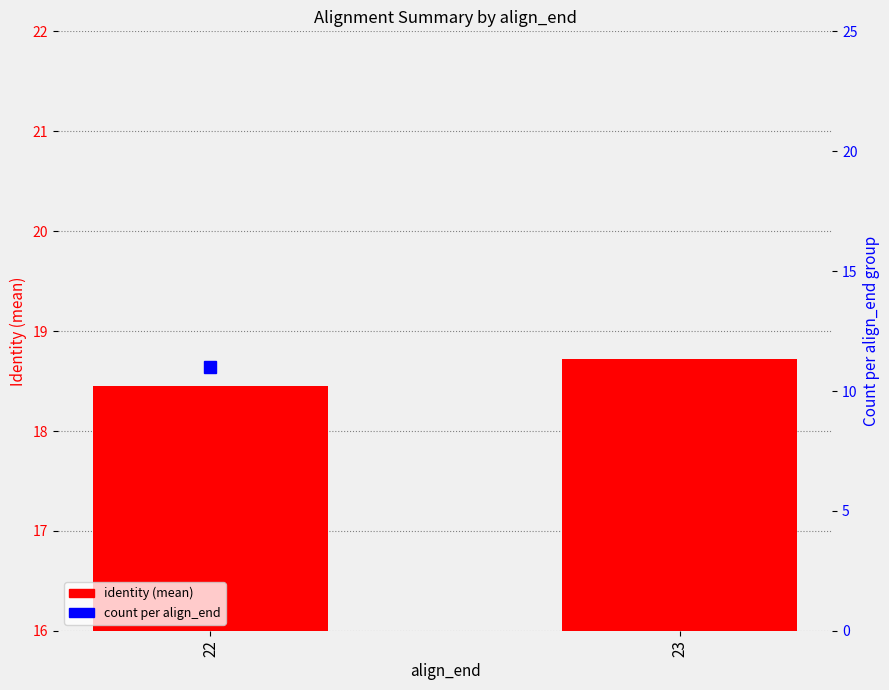

How many groups of bars are there?

2